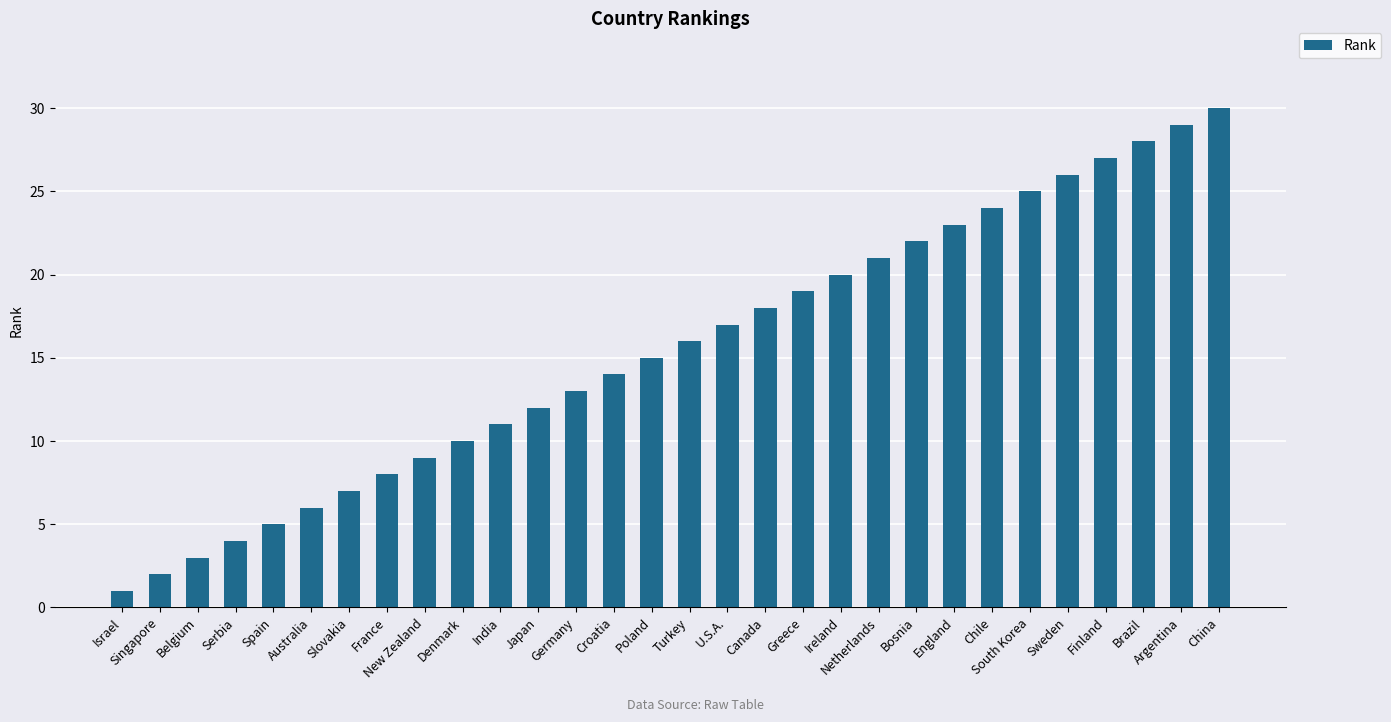

Which has a higher value, New Zealand or Bosnia?

Bosnia